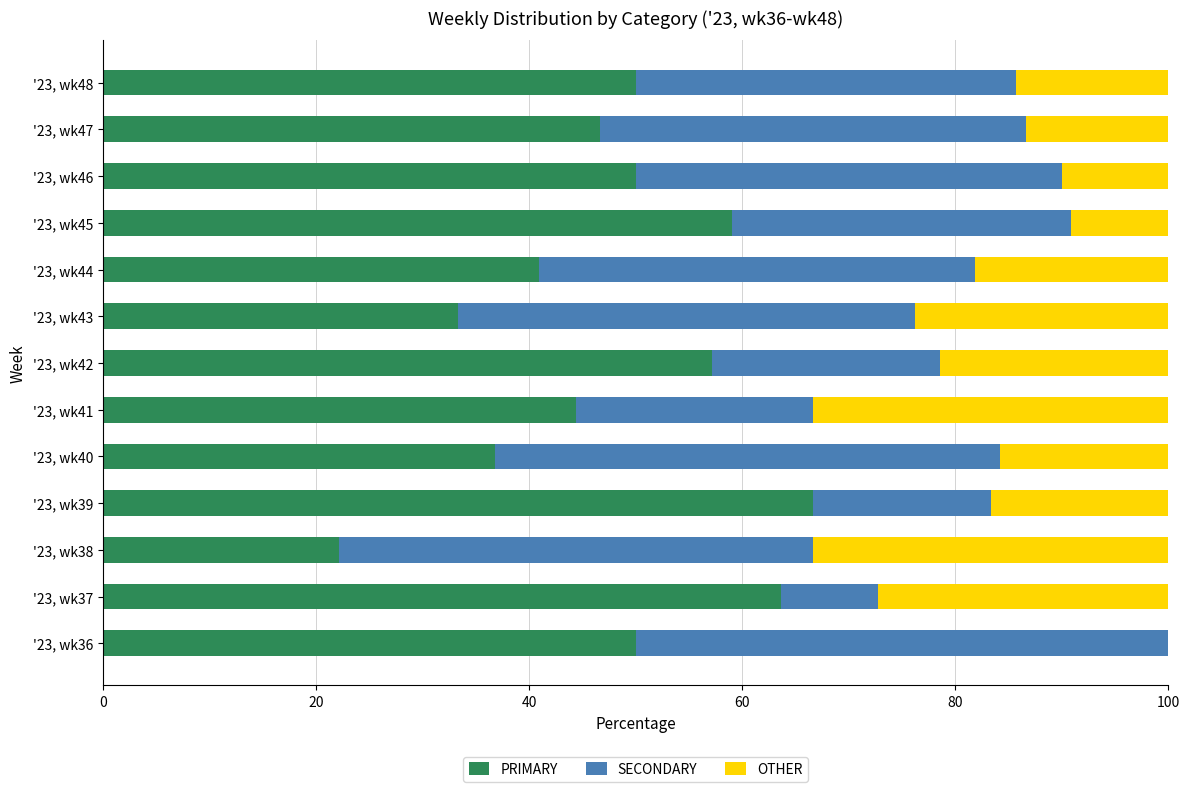

The value of PRIMARY at '23, wk40 is 36.8. True or false?

True